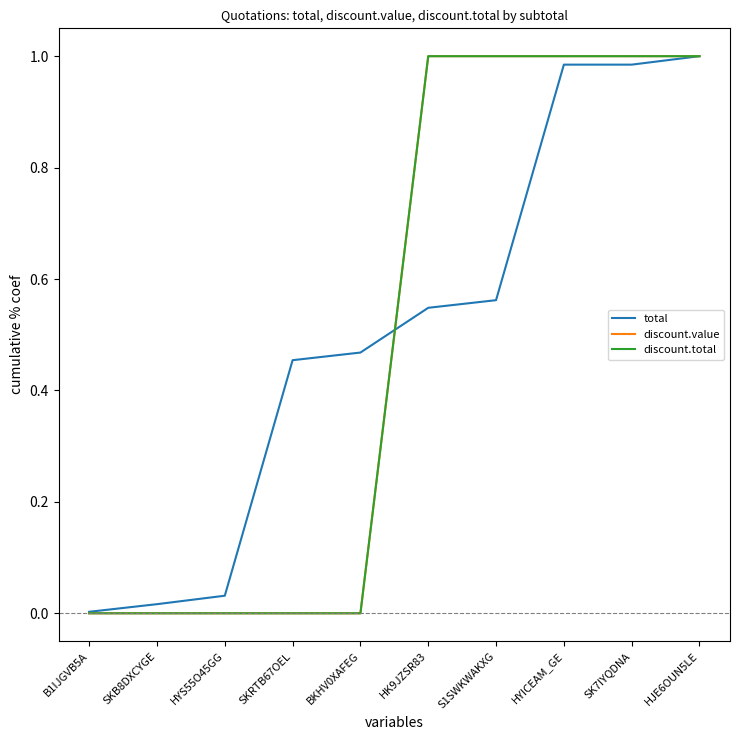

What position from the right is HYS55O45GG?

8